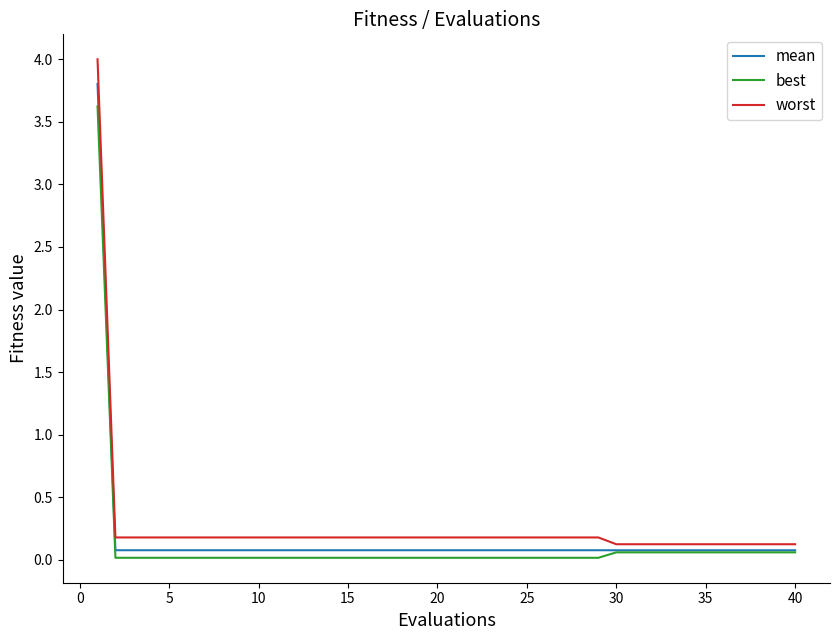

Which series has the largest range (max minus min)?

worst